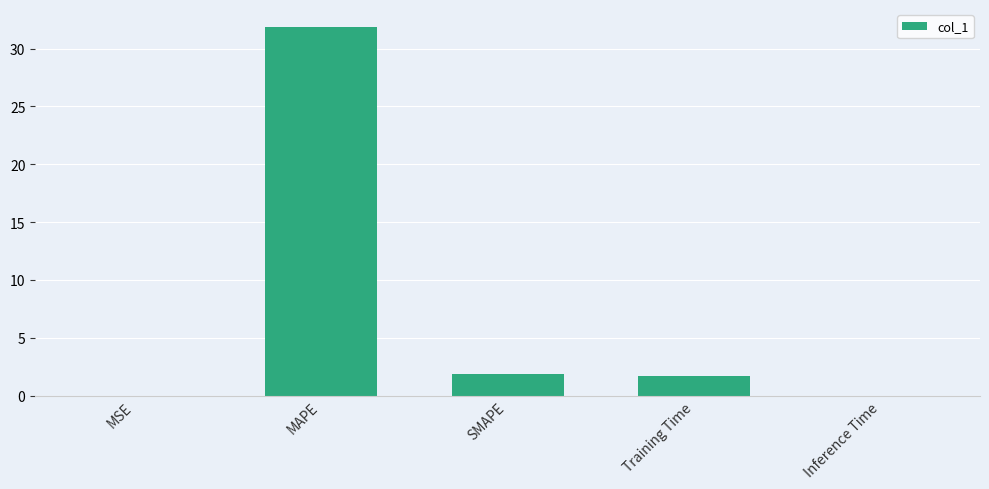

At which category does the chart reach its peak across all series?

MAPE